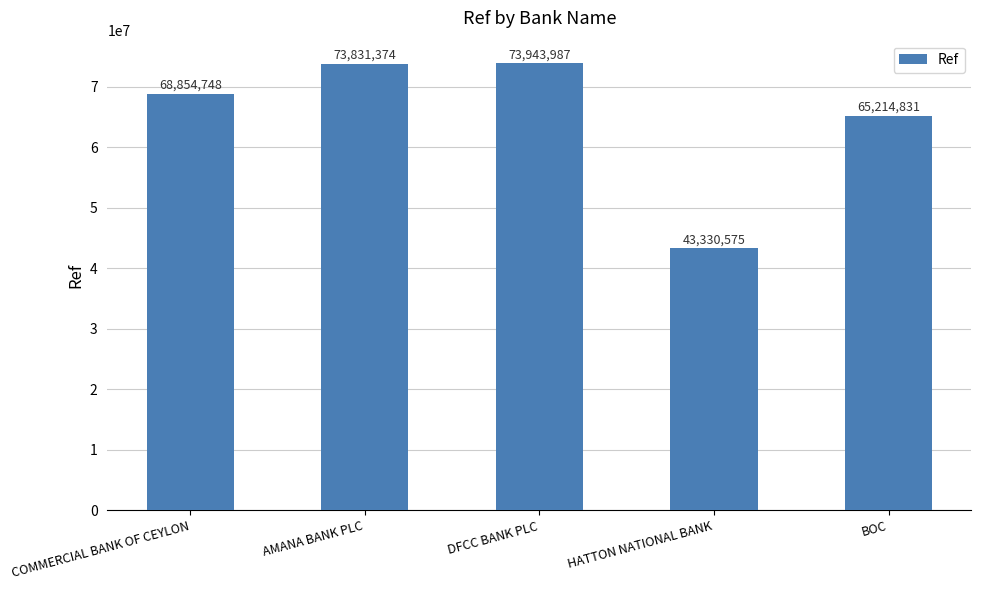

Rank the categories by value from highest to lowest.

DFCC BANK PLC, AMANA BANK PLC, COMMERCIAL BANK OF CEYLON, BOC, HATTON NATIONAL BANK